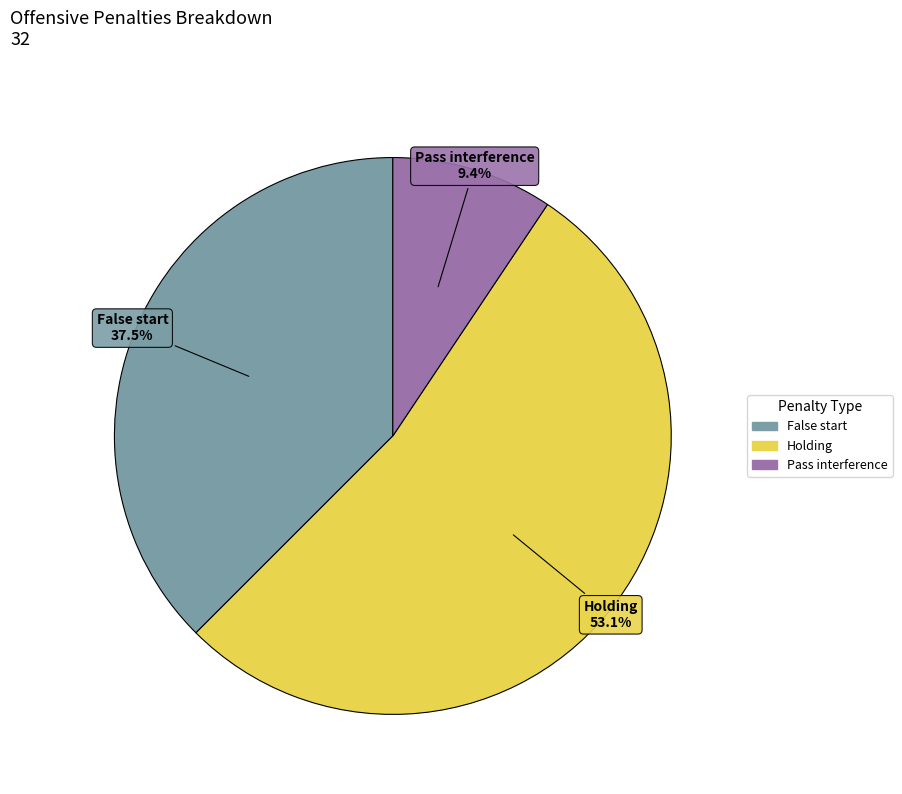

Is there any slice that represents more than half of the pie?

Yes